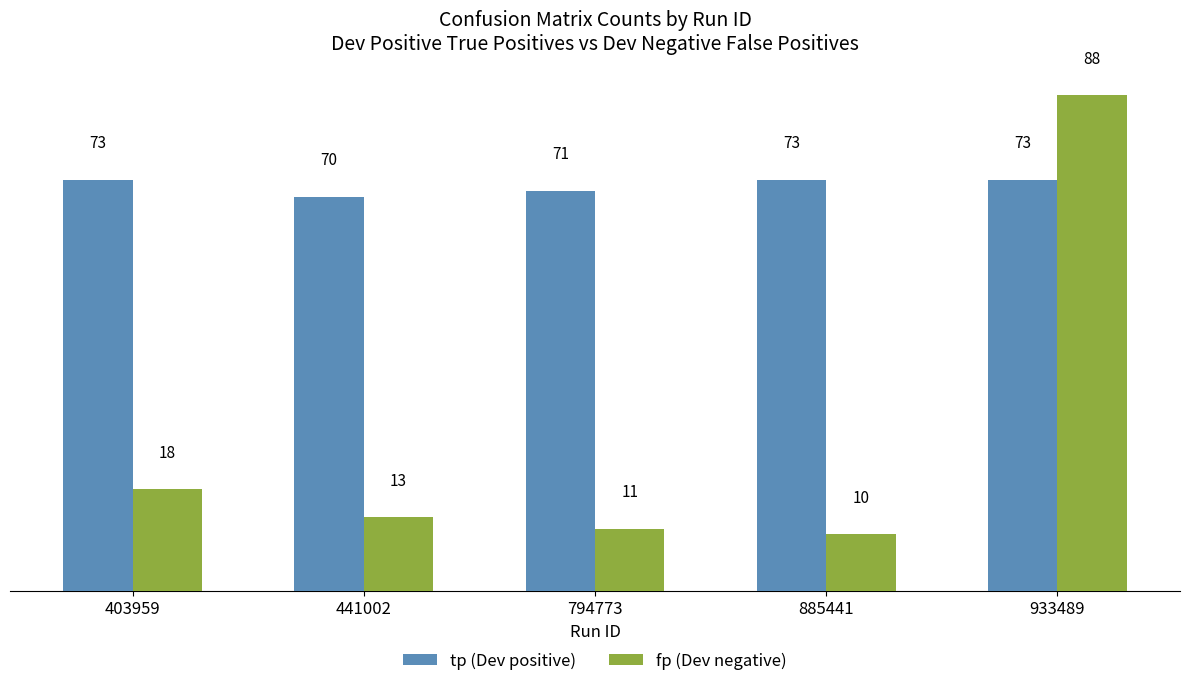

Which series has the largest range (max minus min)?

fp (Dev negative)